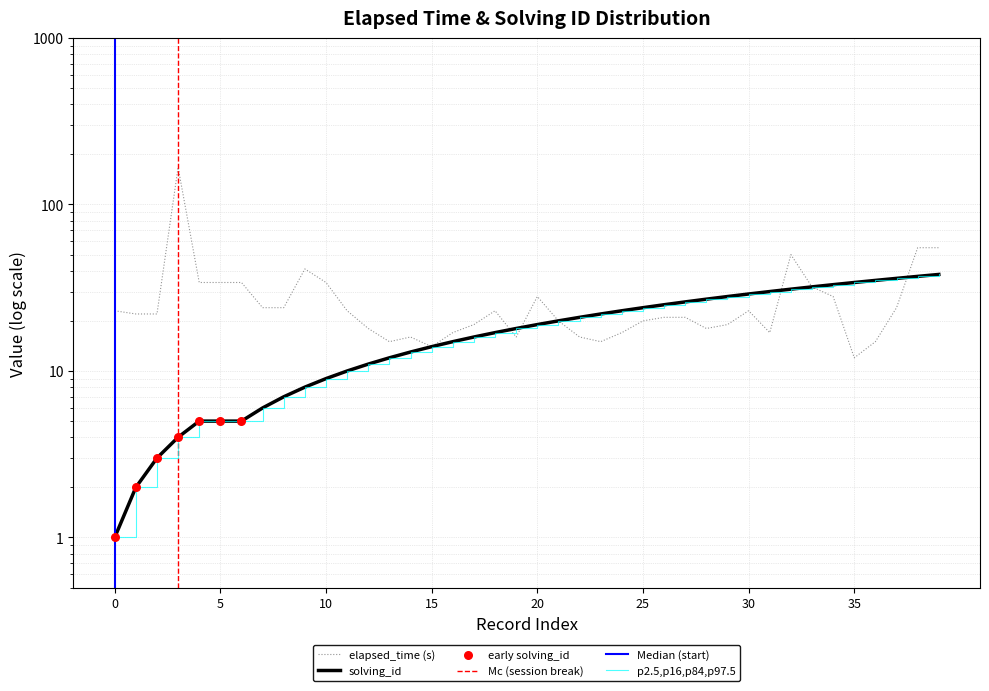

Which series contains the highest Y value?

elapsed_time